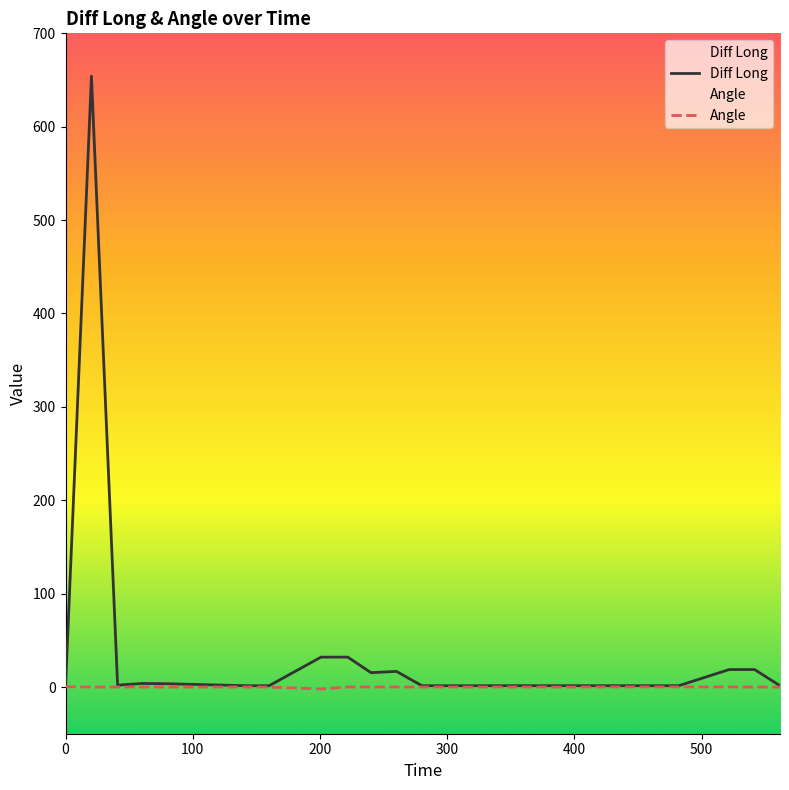

The value of Diff Long at 280.12 is 2.2. True or false?

False